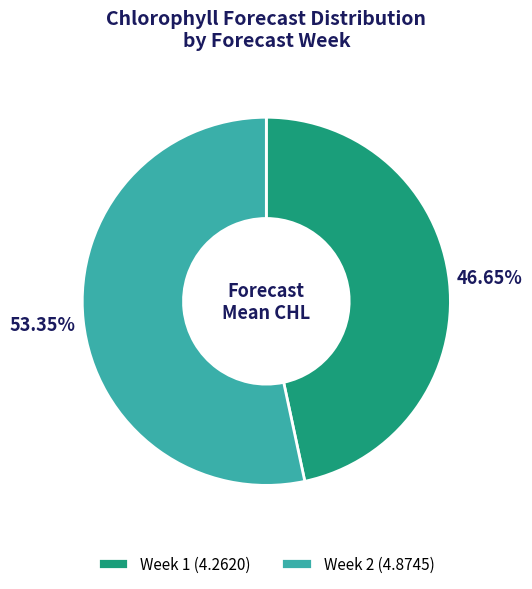

What is the smallest slice in the pie chart?

Week 1